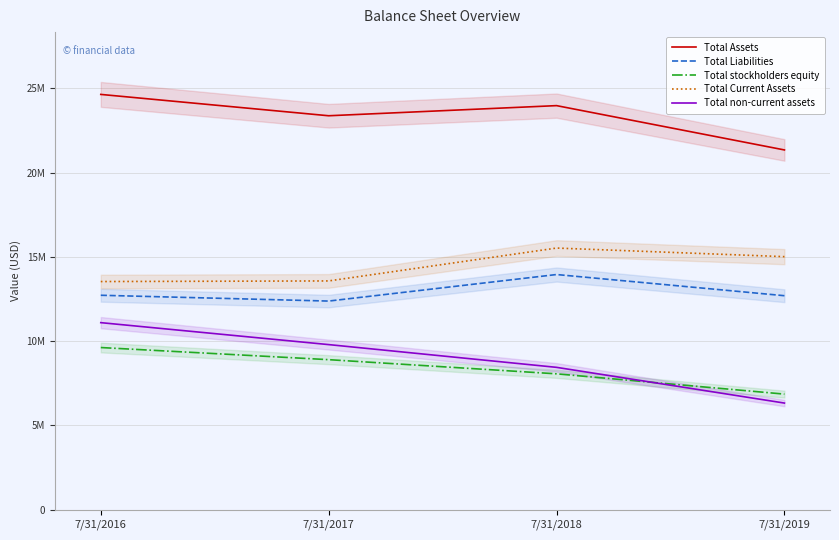

True or false: Total non-current assets has more than 1 interior local peaks.

False